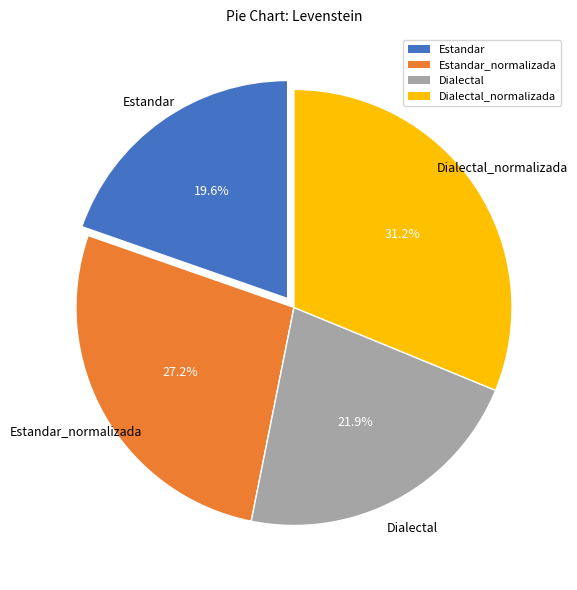

To the nearest percent, what portion does Estandar_normalizada represent?

27%